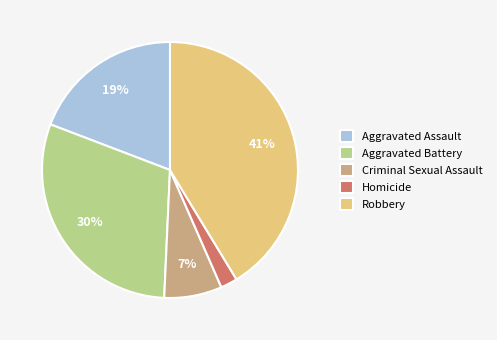

How many slices are in this pie chart?

5